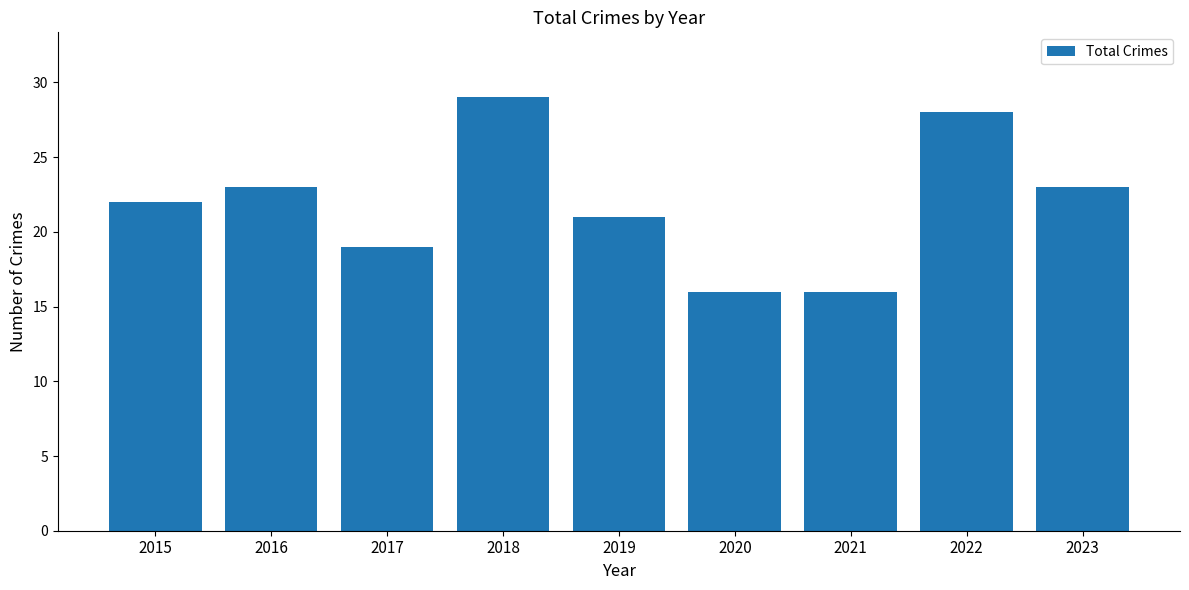

What is the sum of all values?

197